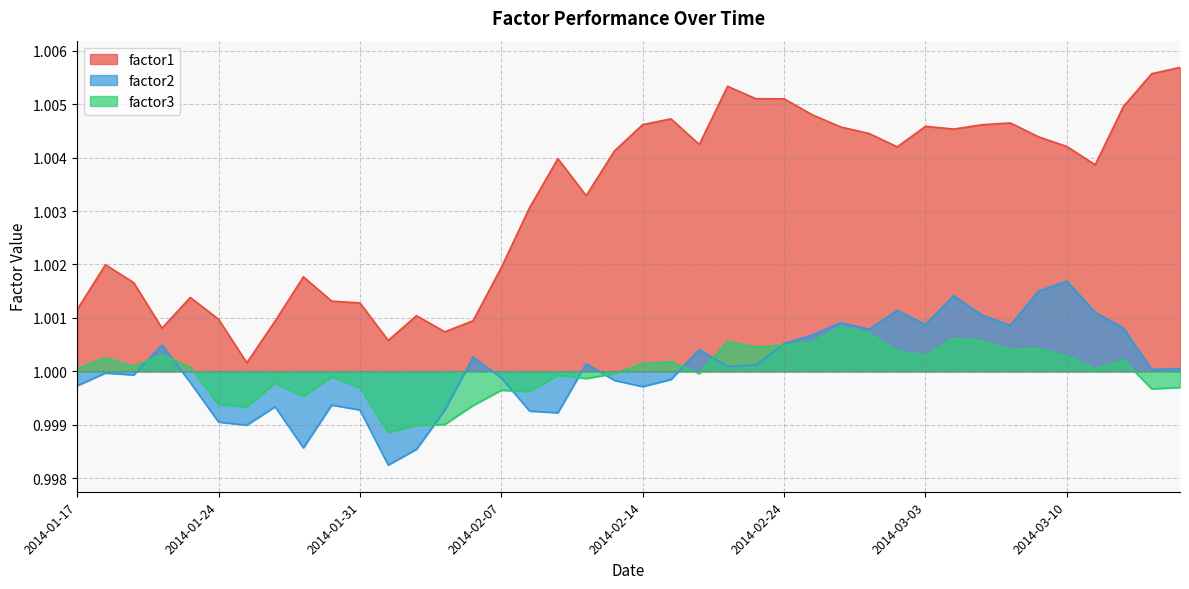

Which series has the largest range (max minus min)?

factor1